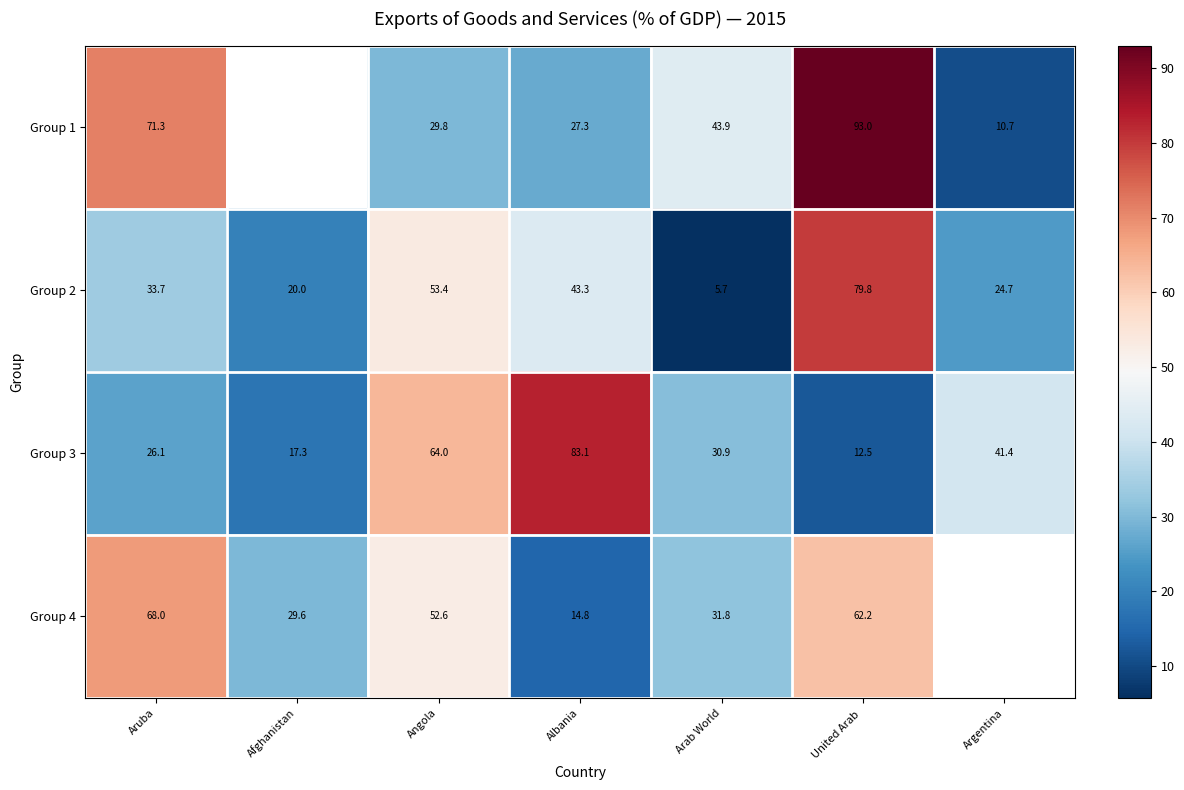

At which category is the sum across all series the highest?

United Arab 